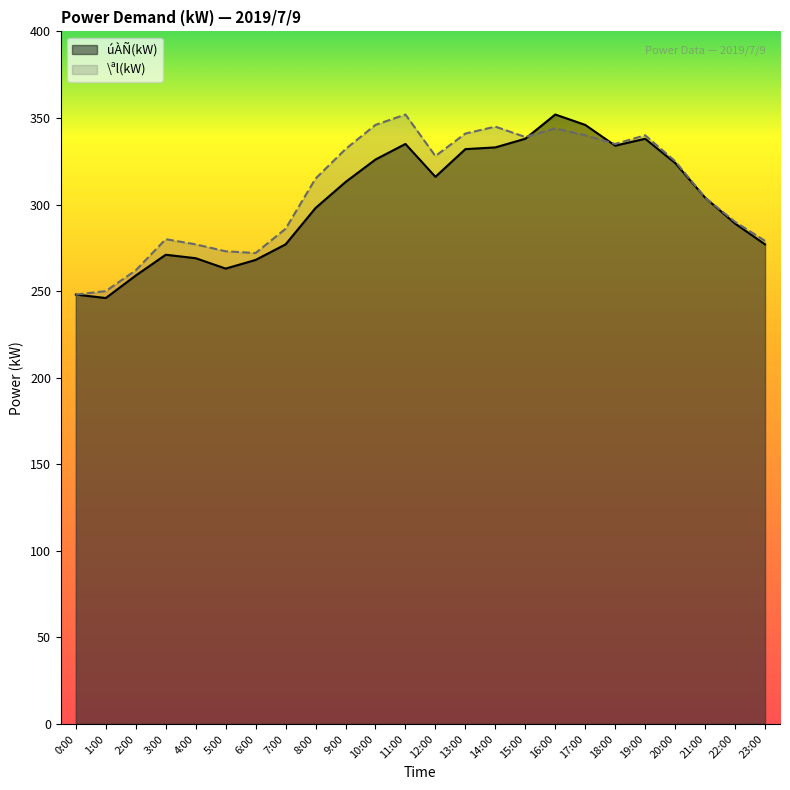

What is the value of the úÀÑ(kW) point at the 13th from the left?

316